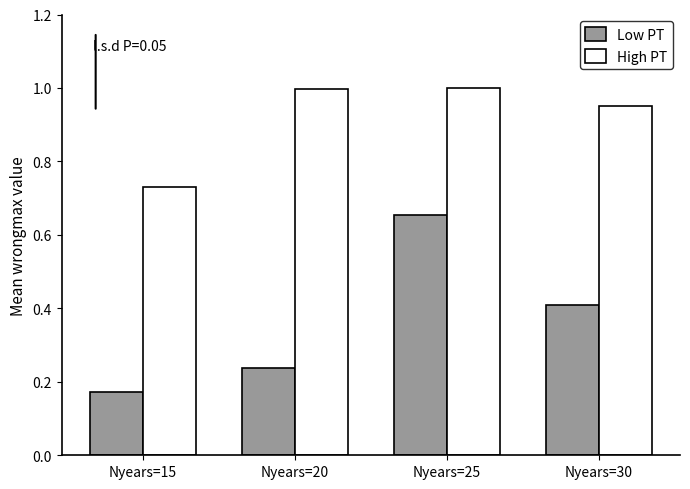

Rank the series by their maximum value, from lowest to highest.

Low PT, High PT